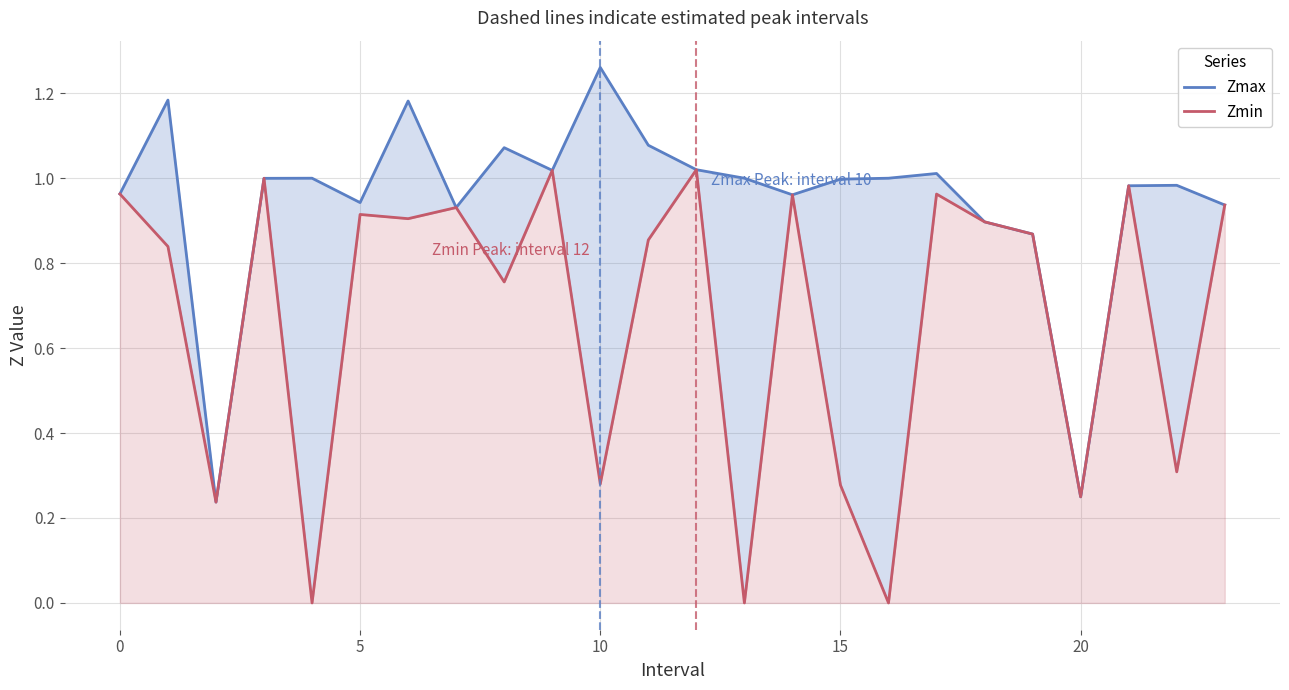

How many data points does each series have?

24